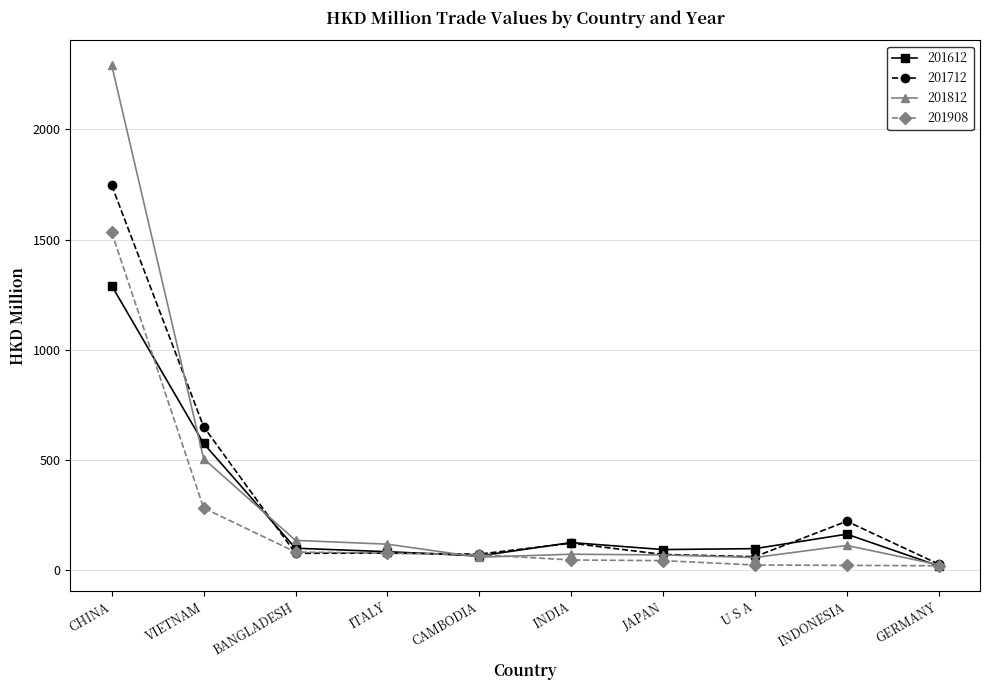

What is the label of the 8th point from the right?

BANGLADESH